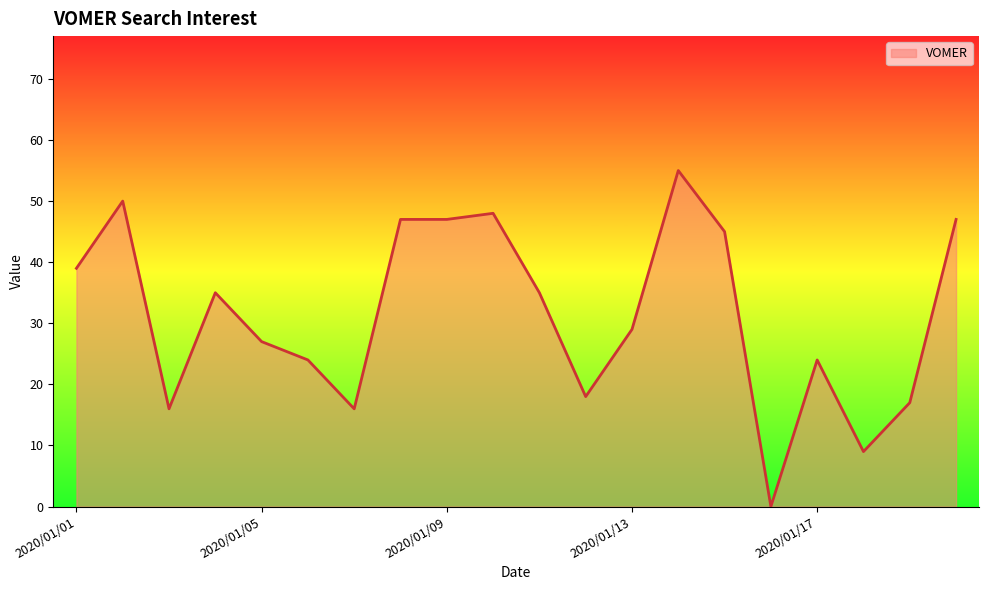

What is the maximum value shown in the chart?

55